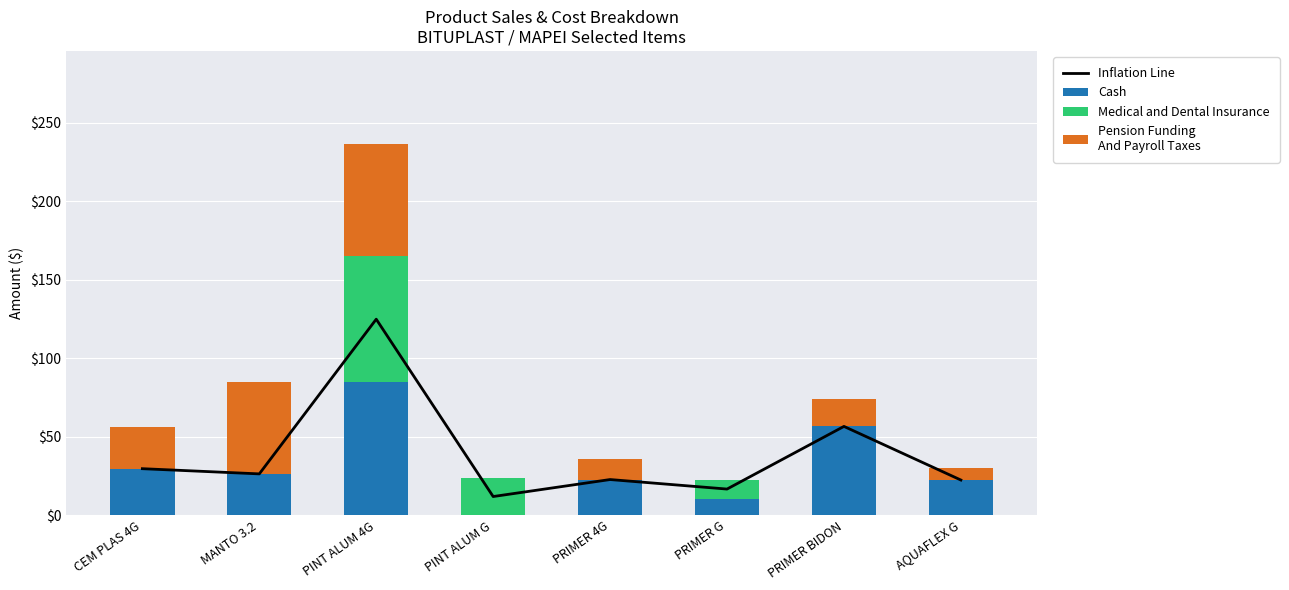

How many series are shown in this chart?

4